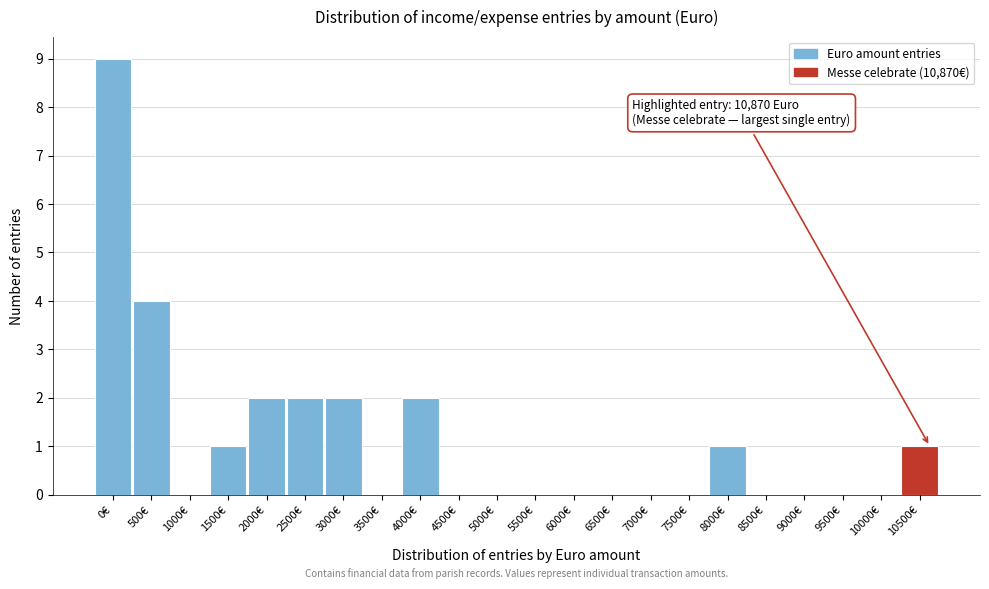

Reading left to right, extract all data points from this chart.

0€=9	500€=4	1000€=0	1500€=1	2000€=2	2500€=2	3000€=2	3500€=0	4000€=2	4500€=0	5000€=0	5500€=0	6000€=0	6500€=0	7000€=0	7500€=0	8000€=1	8500€=0	9000€=0	9500€=0	10000€=0	10500€=1